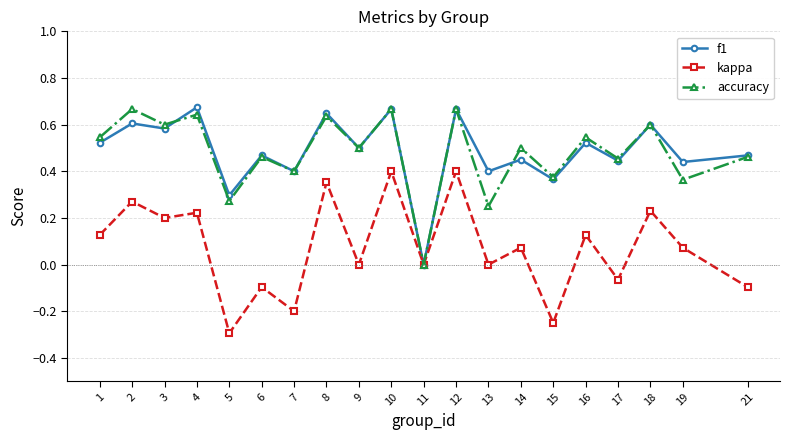

How many interior local peaks does the f1 series have?

9